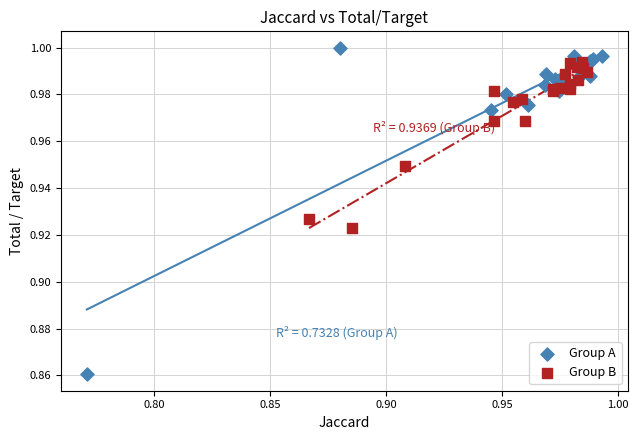

Which series has the widest spread of Y values?

Group A